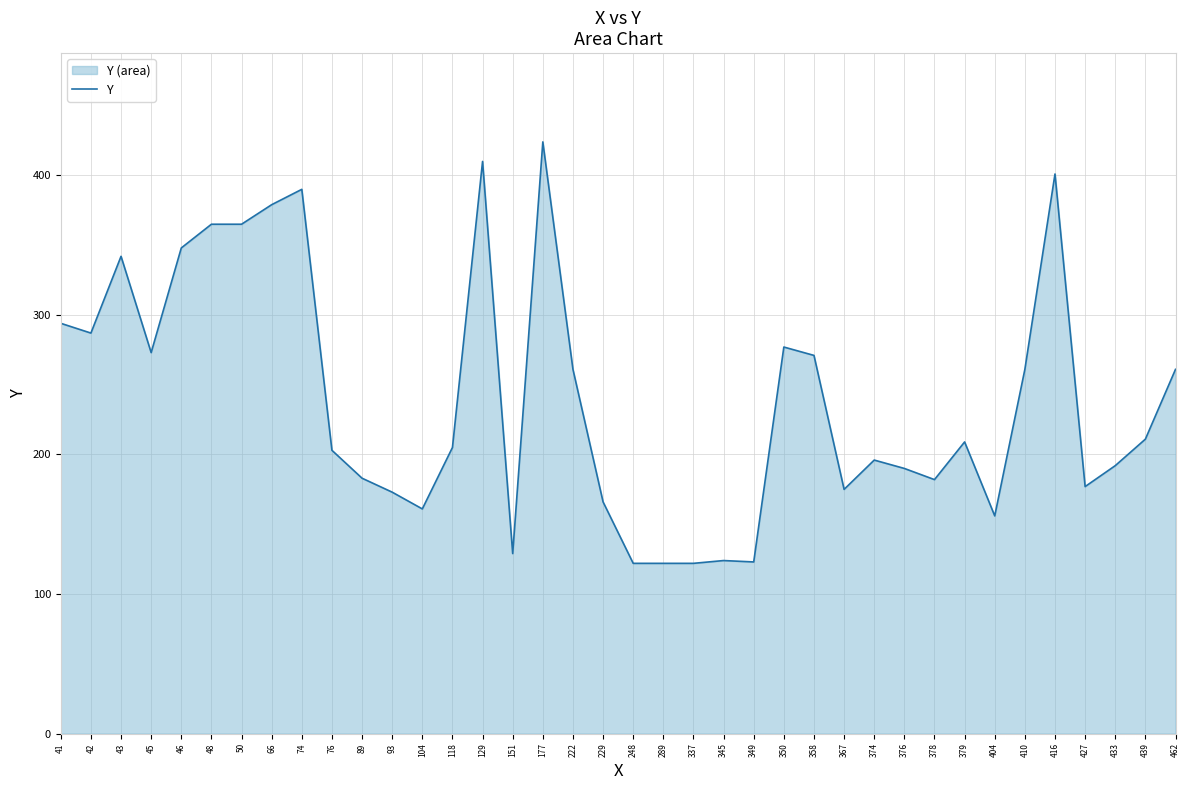

What is the approximate value at 374, to the nearest 5?

195